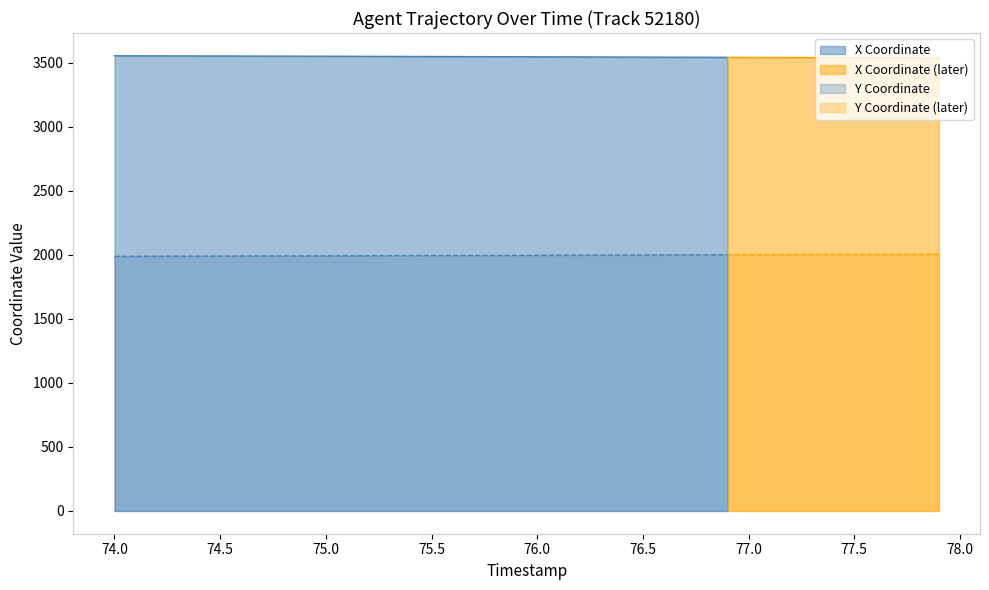

Is the value of X at 30 greater than the value of Y at 8?

Yes